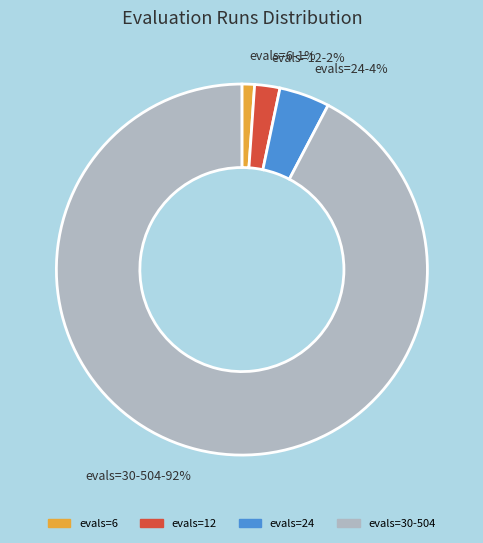

To the nearest percent, what is the average slice percentage?

25%